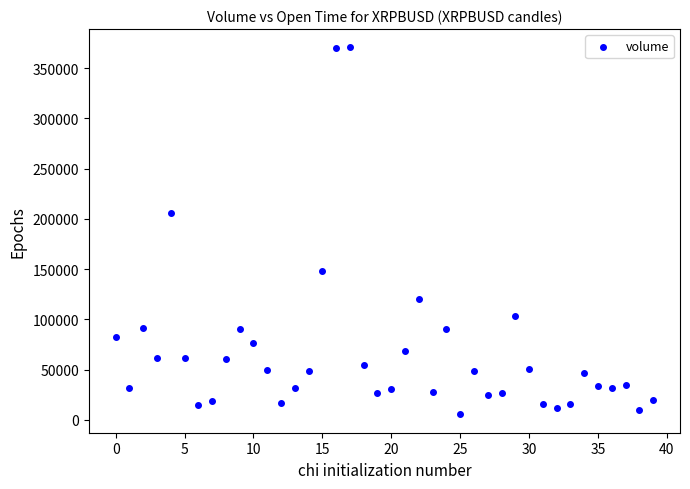

What Y value in the scatter plot is closest to 188066?

205508.7